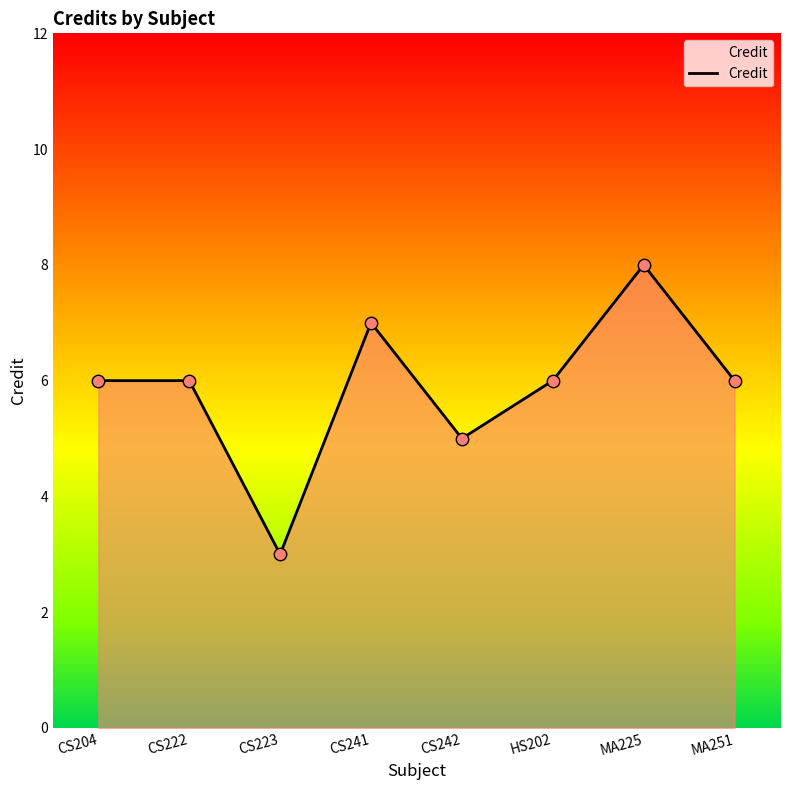

What is the change in value from CS241 to HS202?

-1